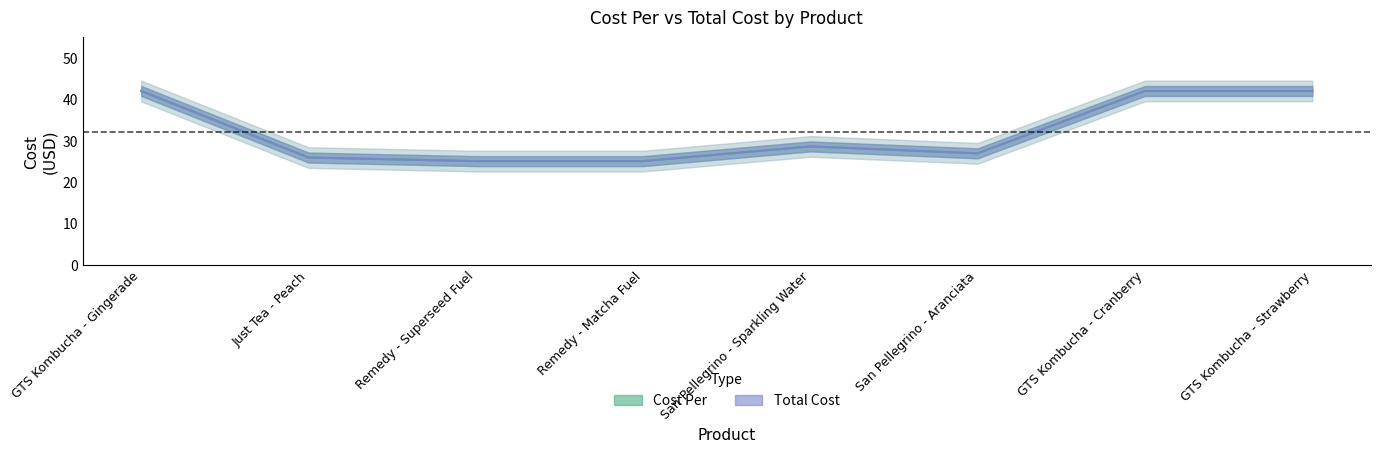

What is the label of the 5th point from the right?

Remedy - Matcha Fuel